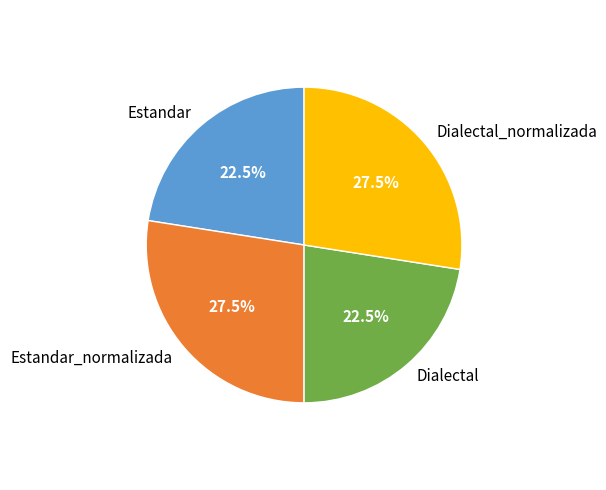

Does Estandar represent more than half of the total?

No